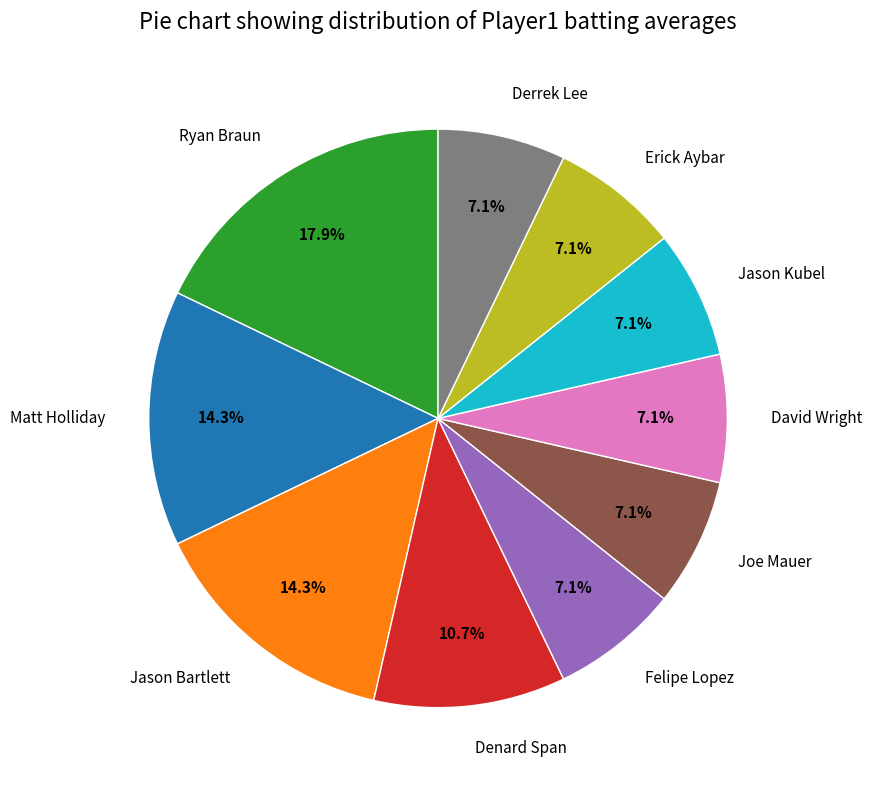

To the nearest percent, what is the average slice percentage?

10%